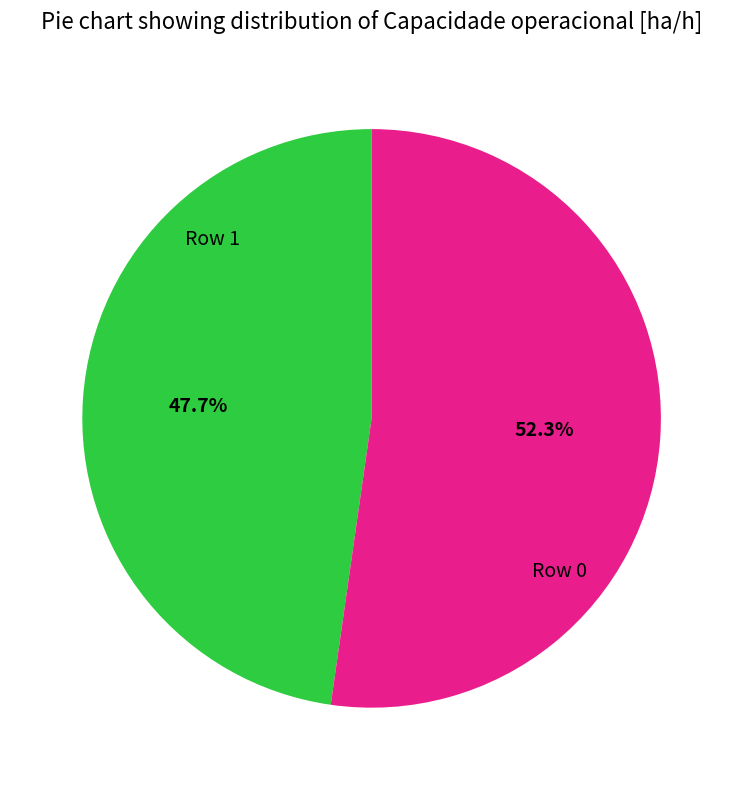

Is there a majority slice in this chart?

Yes